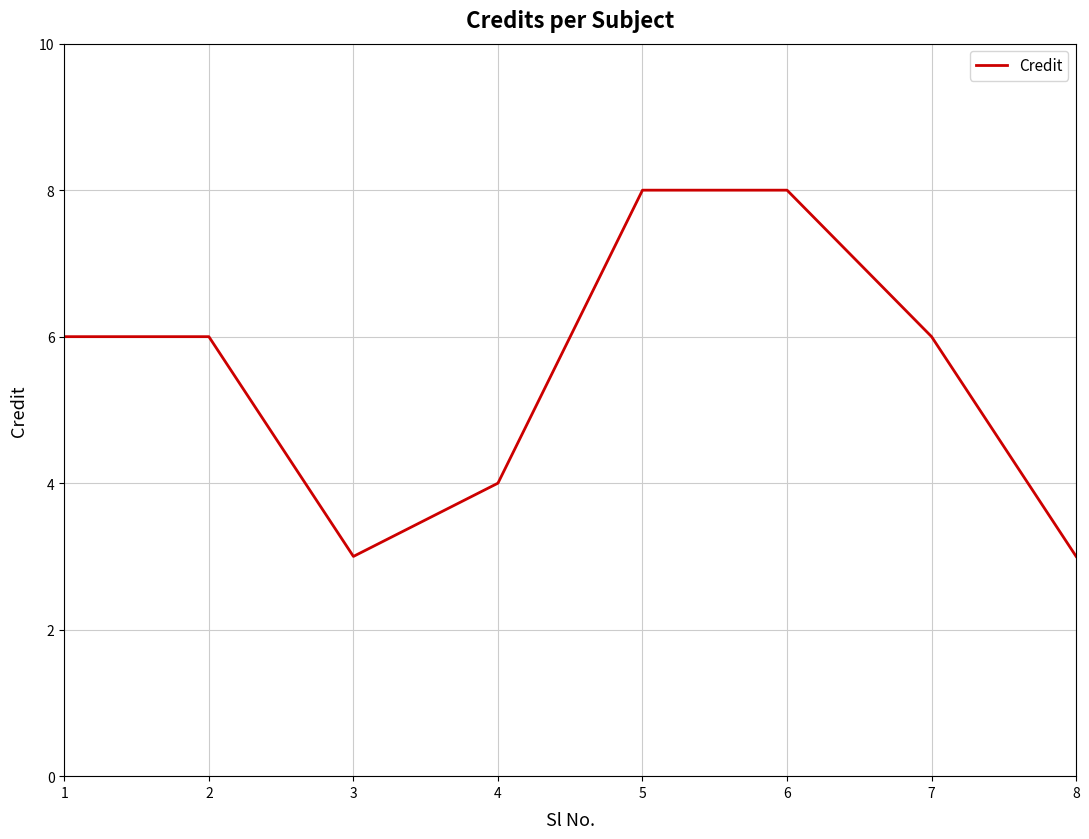

True or false: the data shows 8 at 6.

True